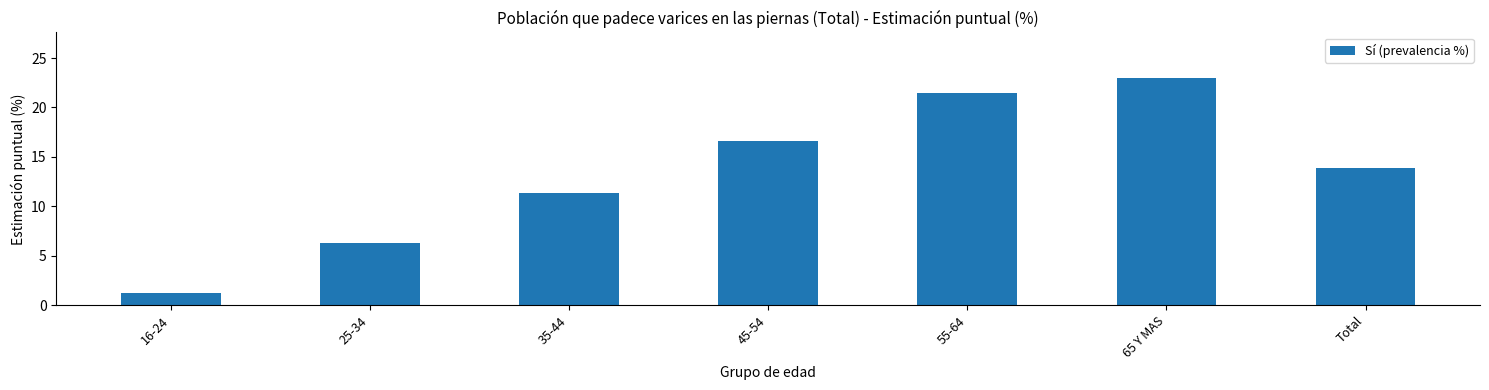

What is the difference between the values at 45-54 and Total?

2.7